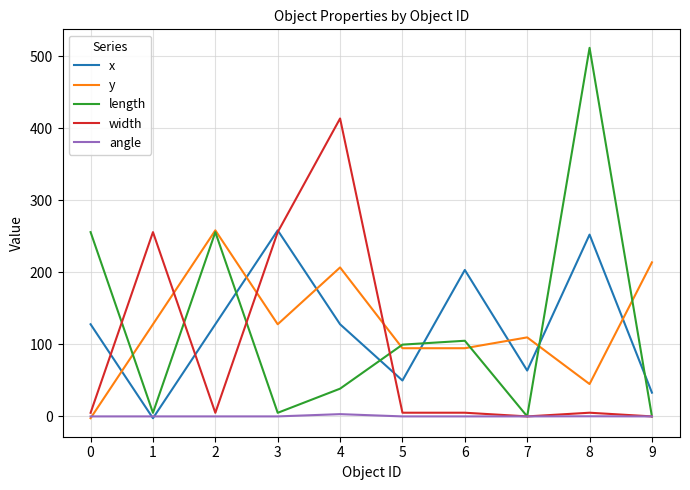

What is the minimum value shown in the chart?

-2.5